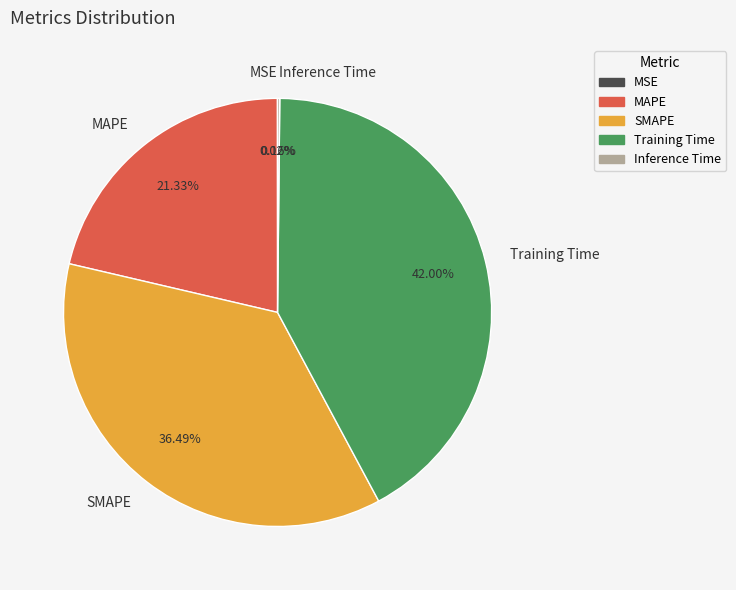

Which slice is the largest?

Training Time